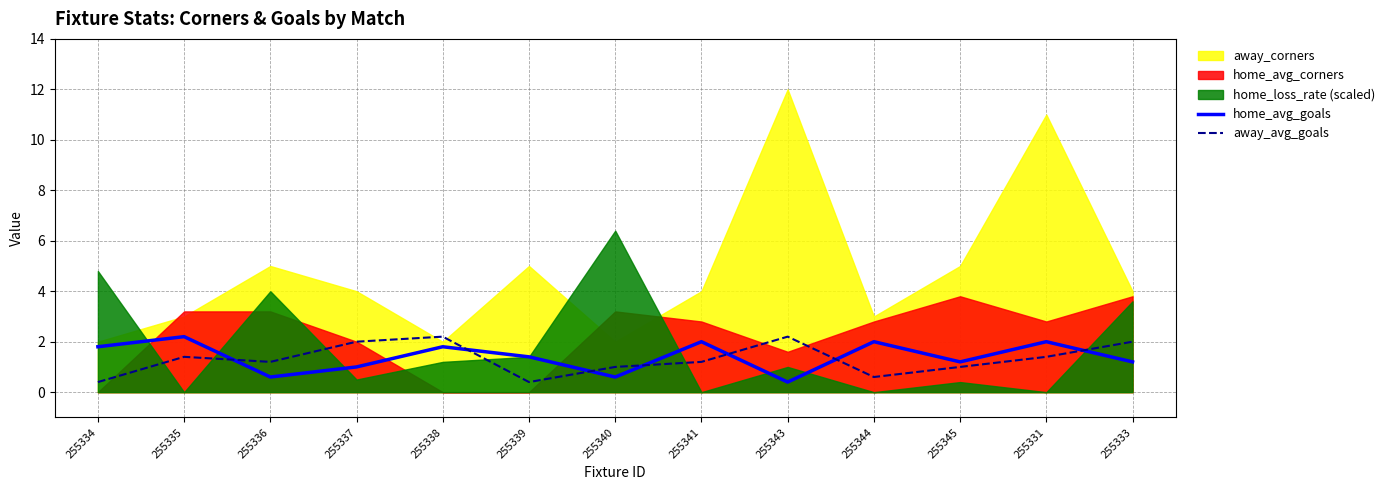

What is the highest value of the home_avg_goals series?

2.2